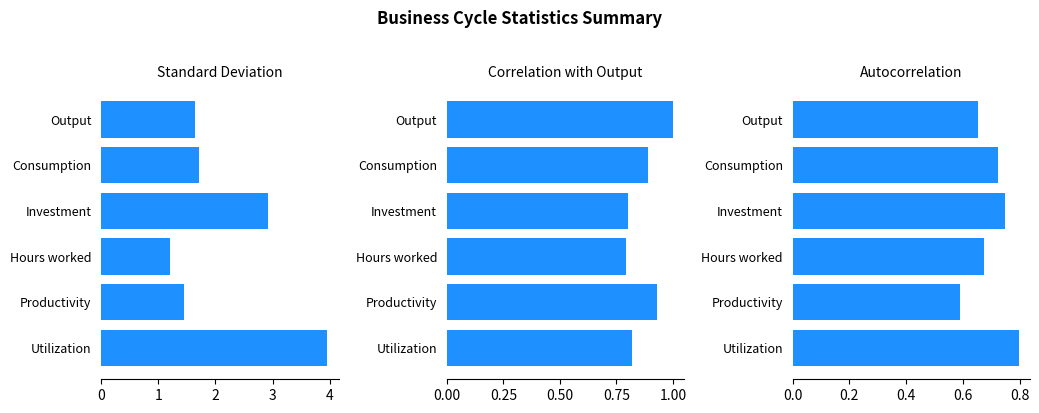

Does the chart contain any negative values?

No